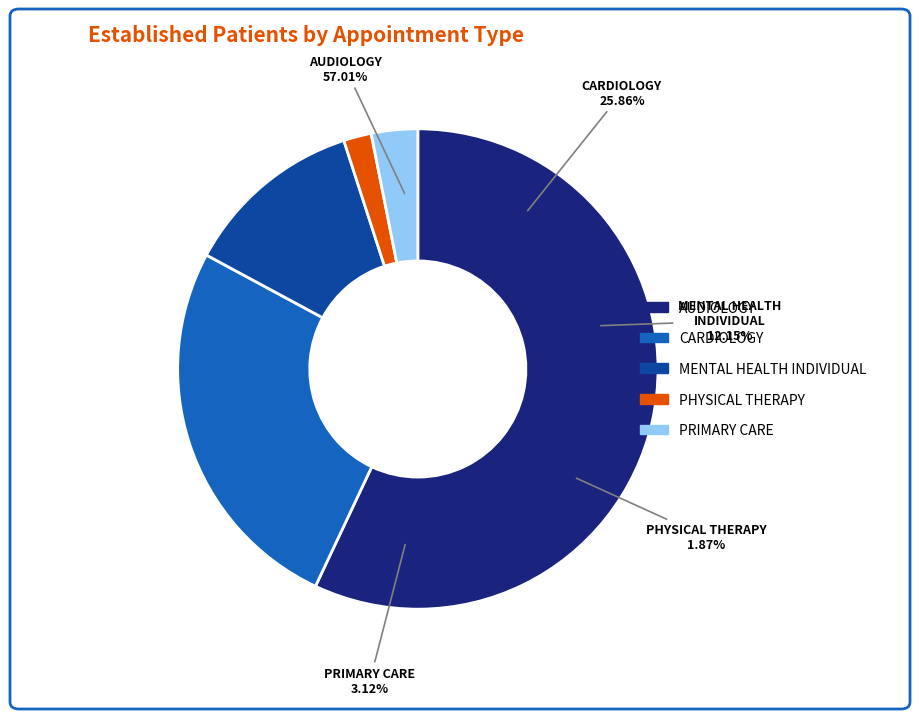

True or false: PHYSICAL THERAPY accounts for 2% of the total.

True